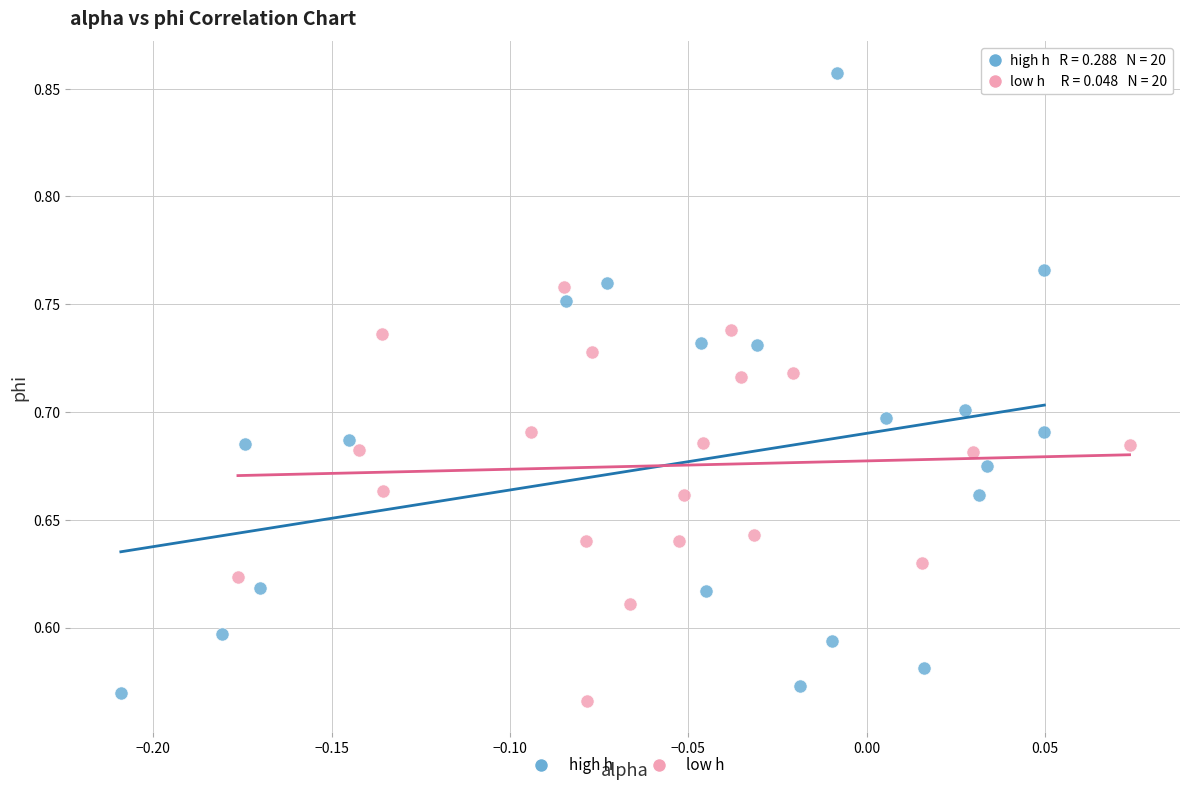

Which series has the widest spread of Y values?

high h